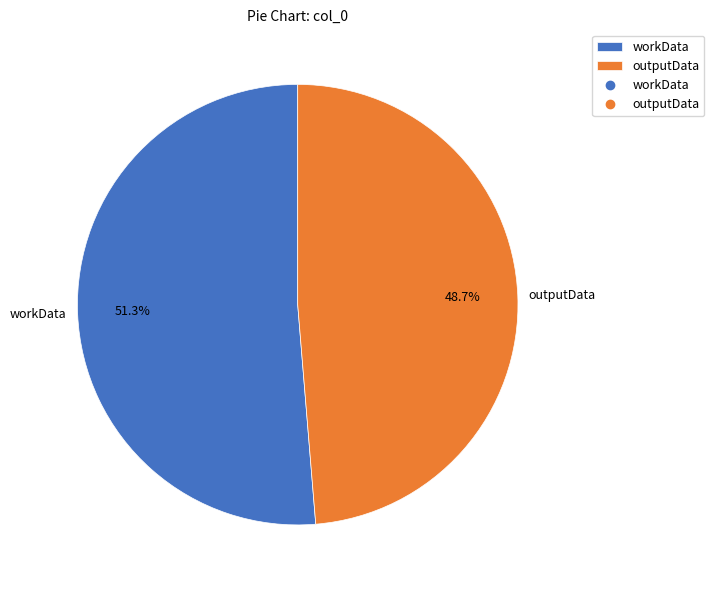

To the nearest percent, what percentage of the pie is outputData?

49%